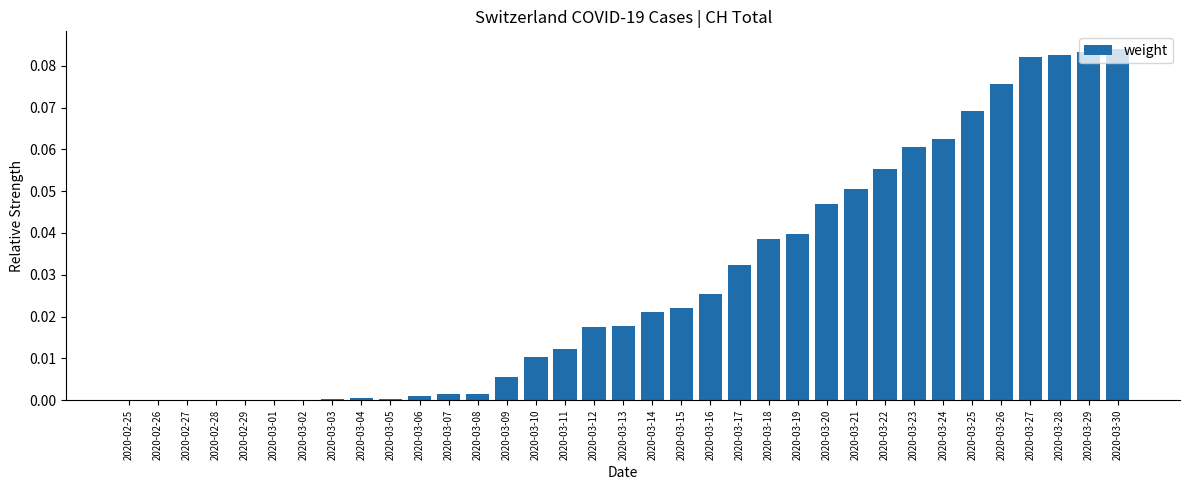

What is the sum of all values?

1.0